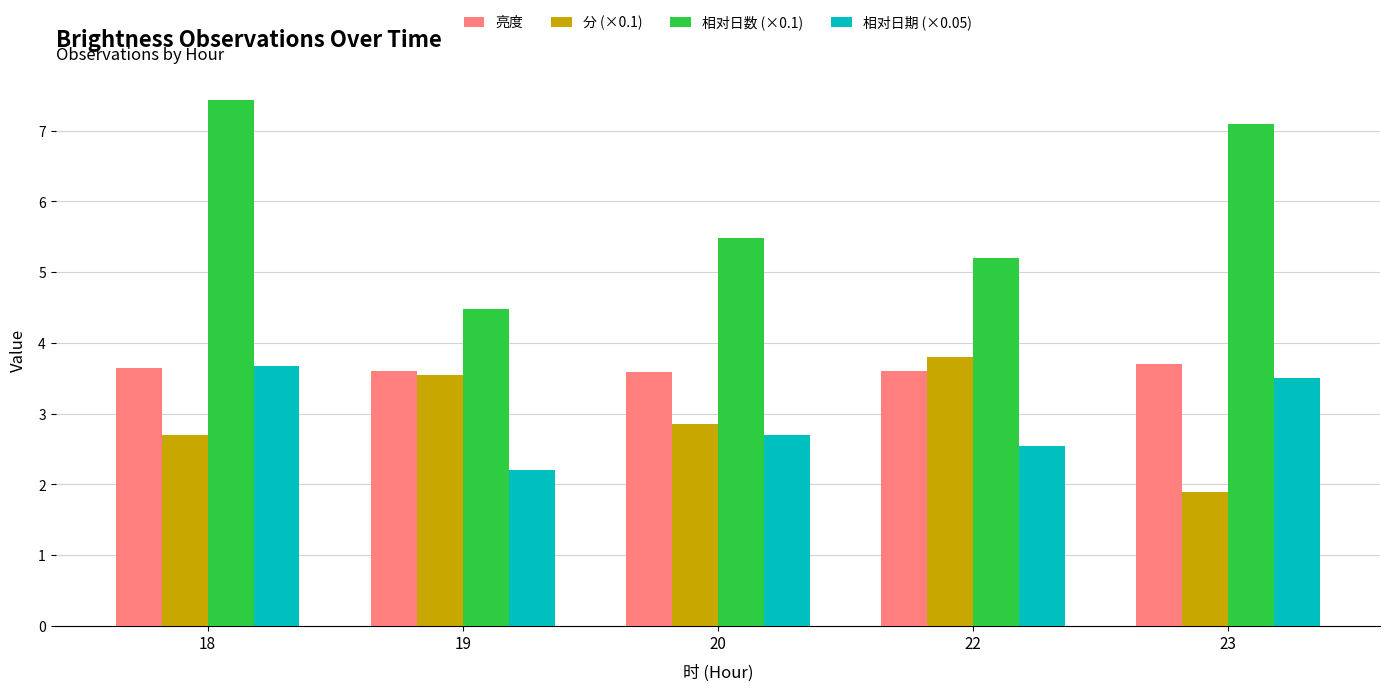

The 相对日数 (×0.1) series shows 6.9 at 22. True or false?

False